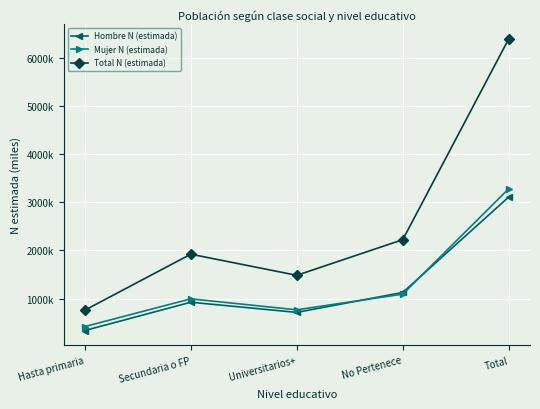

True or false: Mujer N (estimada) and Total N (estimada) cross at least once.

False